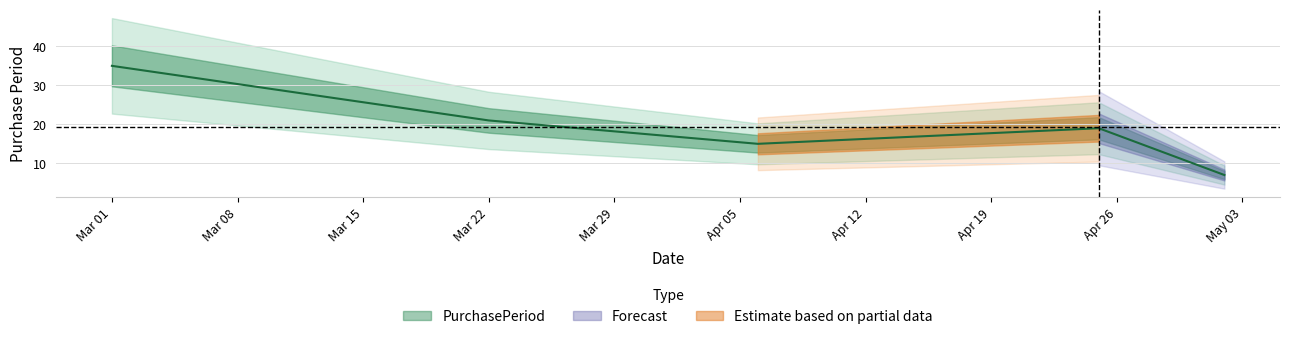

What is the difference between the second highest and second lowest values?

6